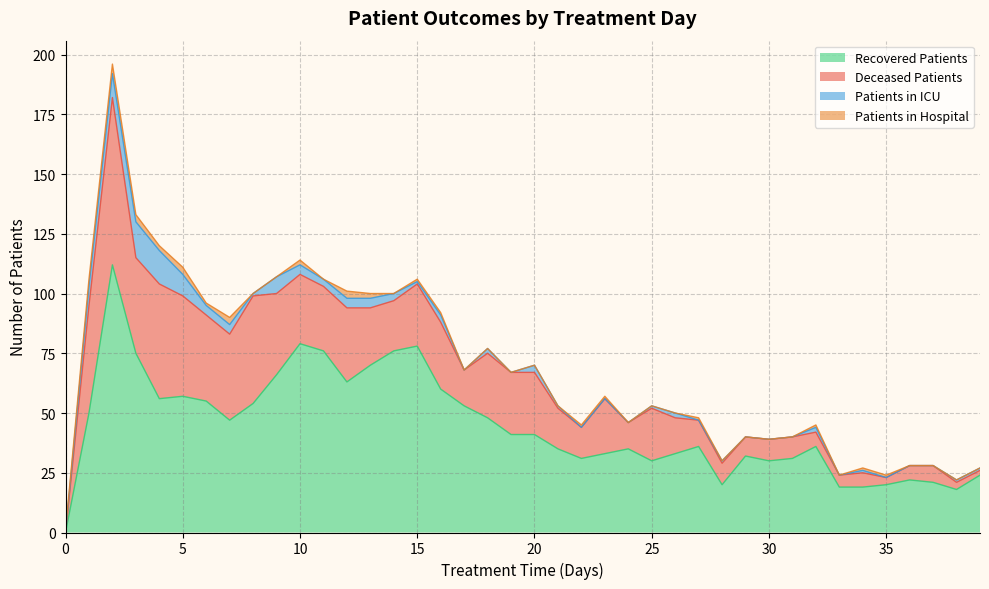

At which label does patients_in_icu first exceed 1?

1